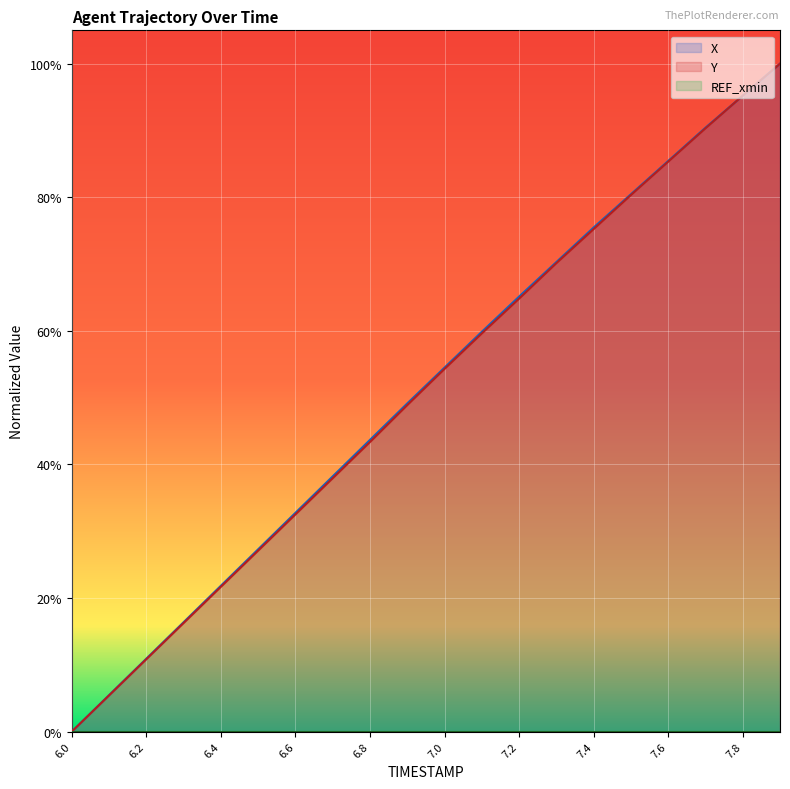

The value of Y at 7.4 is 0.2. True or false?

False